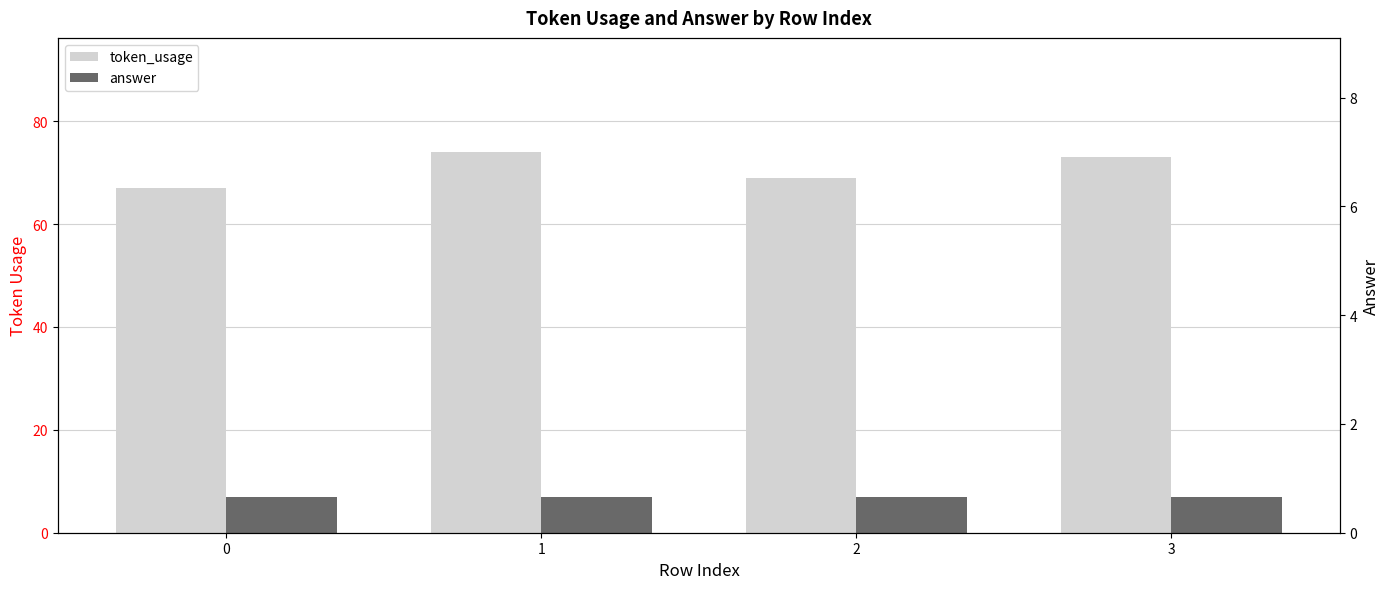

List the series in order of their overall mean, highest first.

token_usage, answer